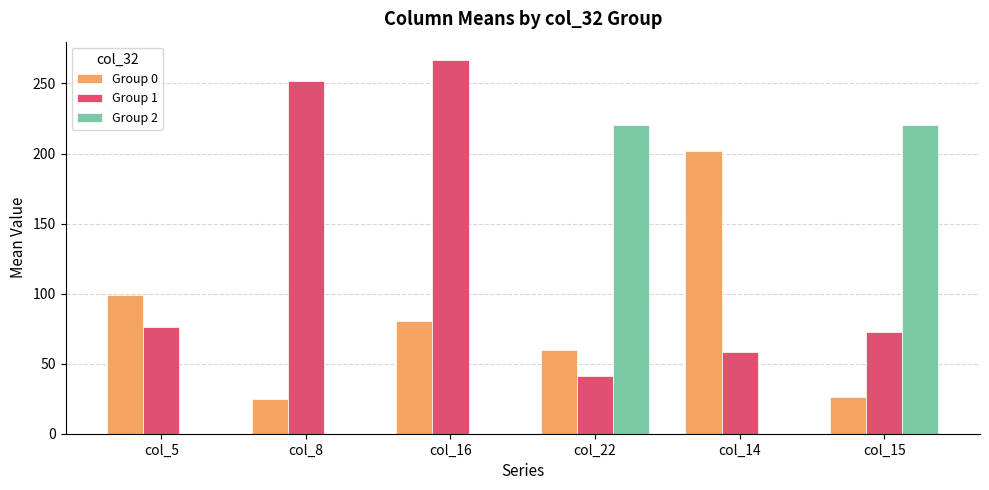

What is the highest value of the Group 0 series?

201.5